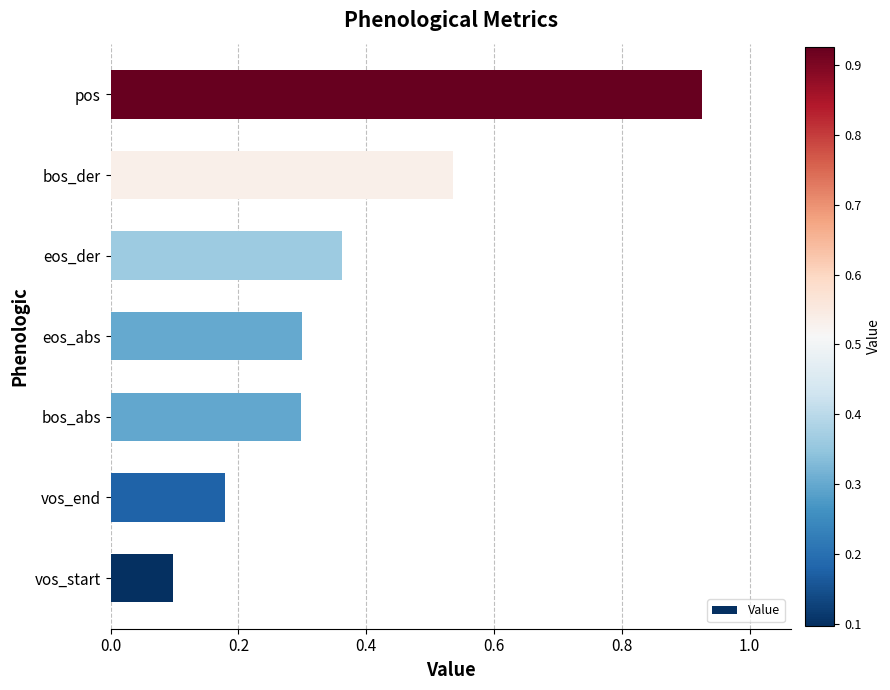

Which label corresponds to the smallest value in the chart?

vos_start